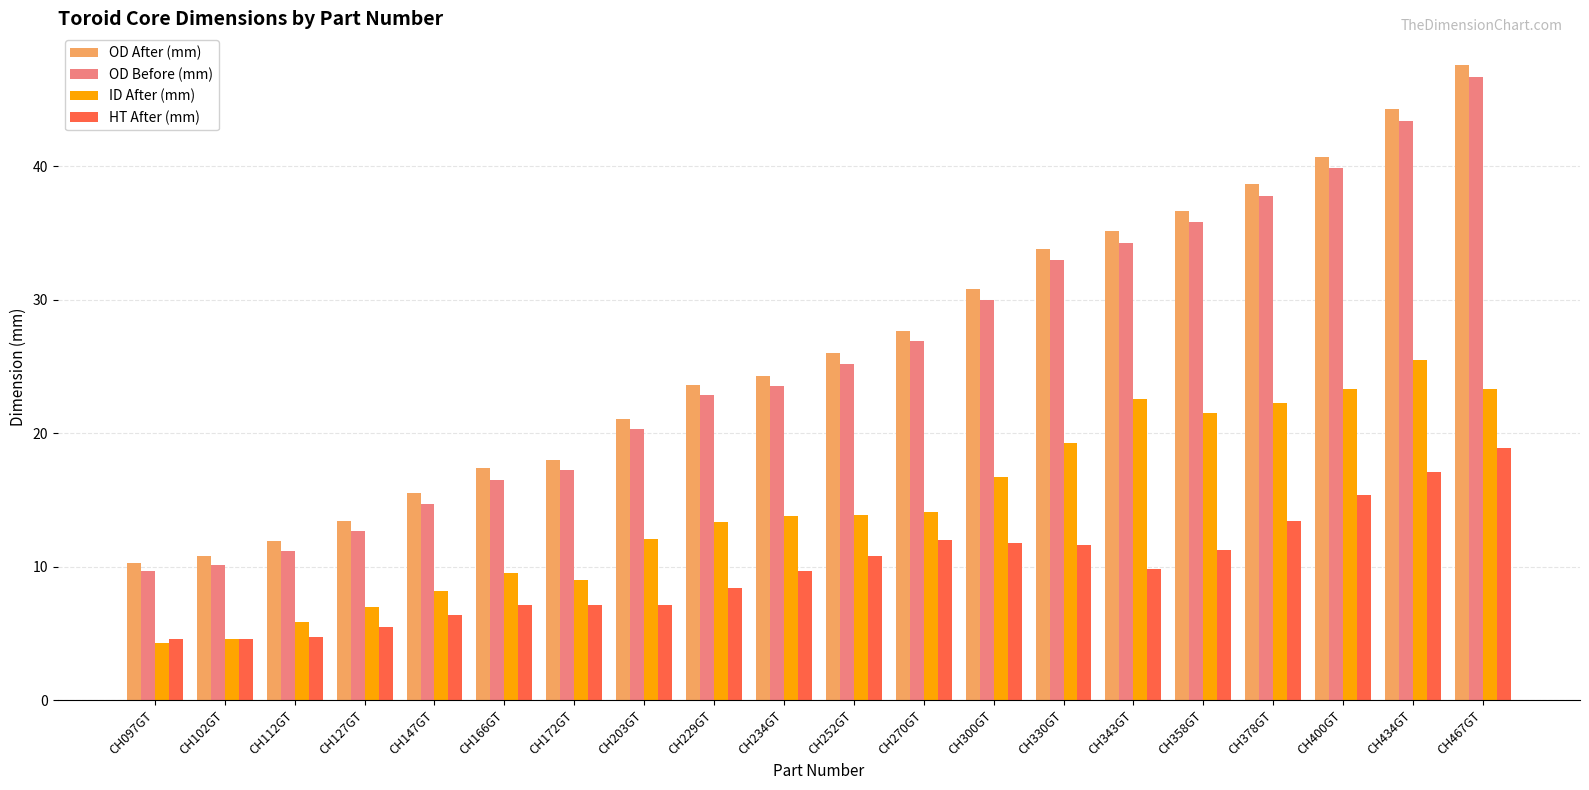

What is the sum of all ID After (mm) values?

290.2